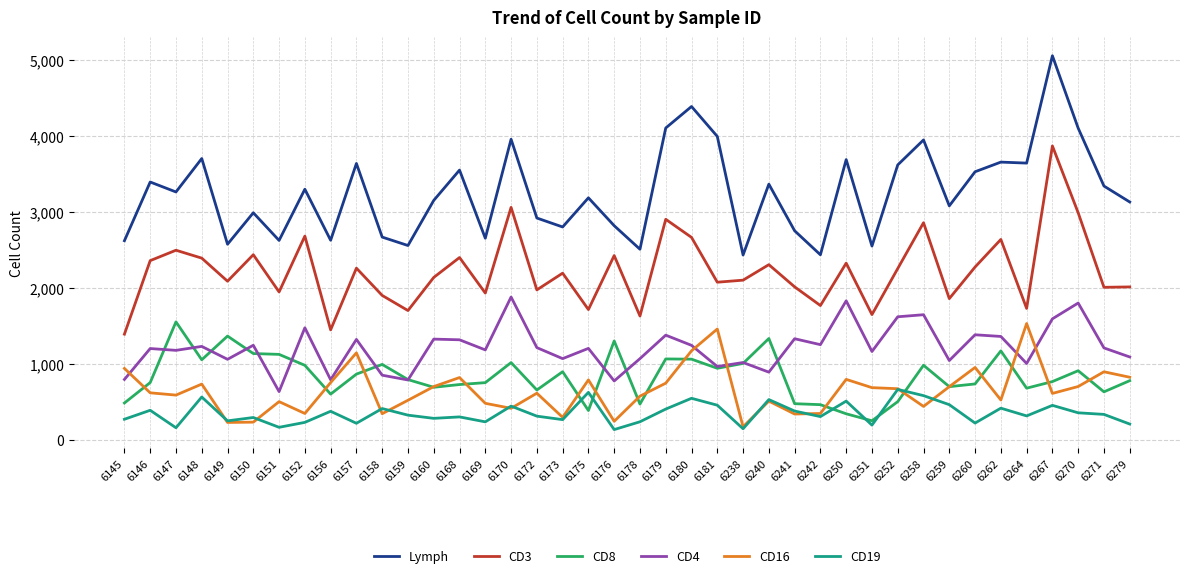

At 6157, list the series in order from largest to smallest.

Lymph, CD3, CD4, CD16, CD8, CD19